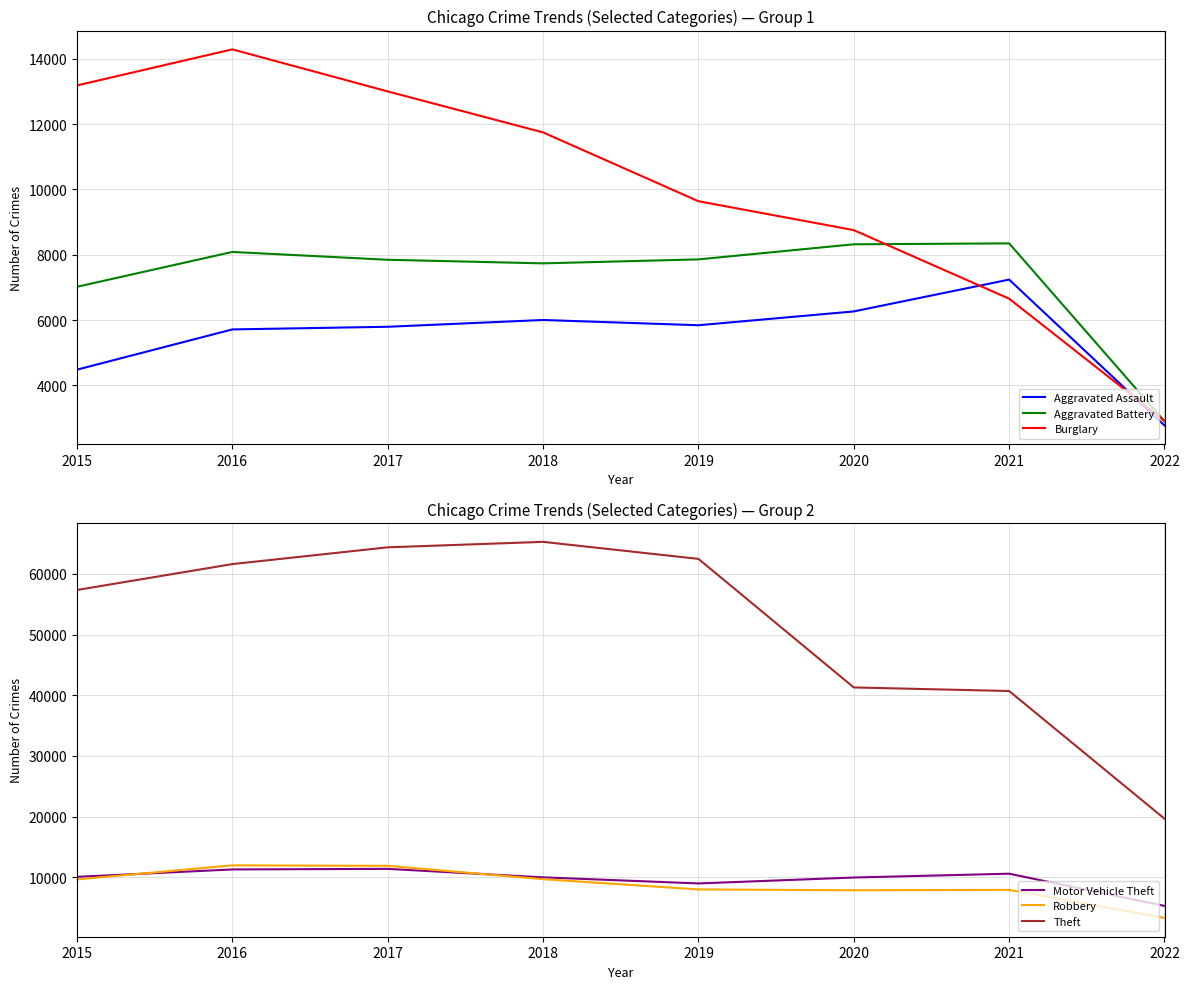

What is the smallest value displayed?

2772